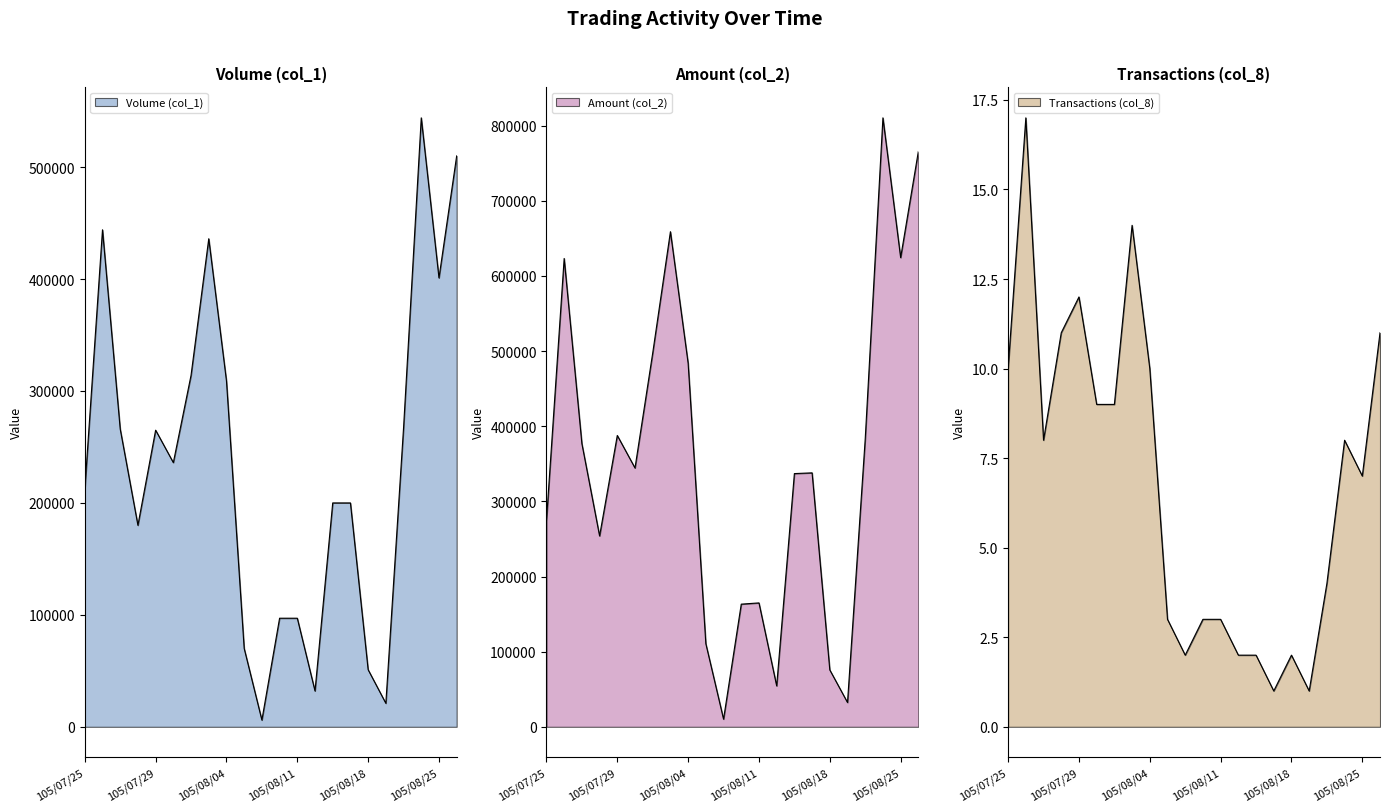

Is the value of Volume (col_1) at 105/08/19 greater than the value of Transactions (col_8) at 105/08/10?

Yes